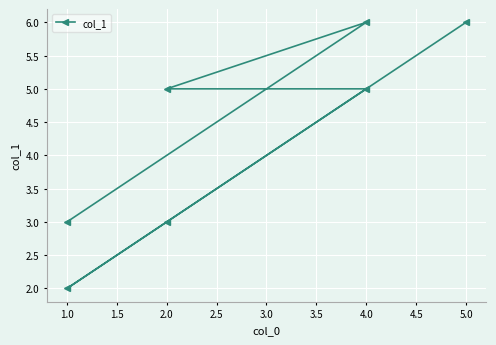

True or false: the data has more than 0 interior local peaks.

True